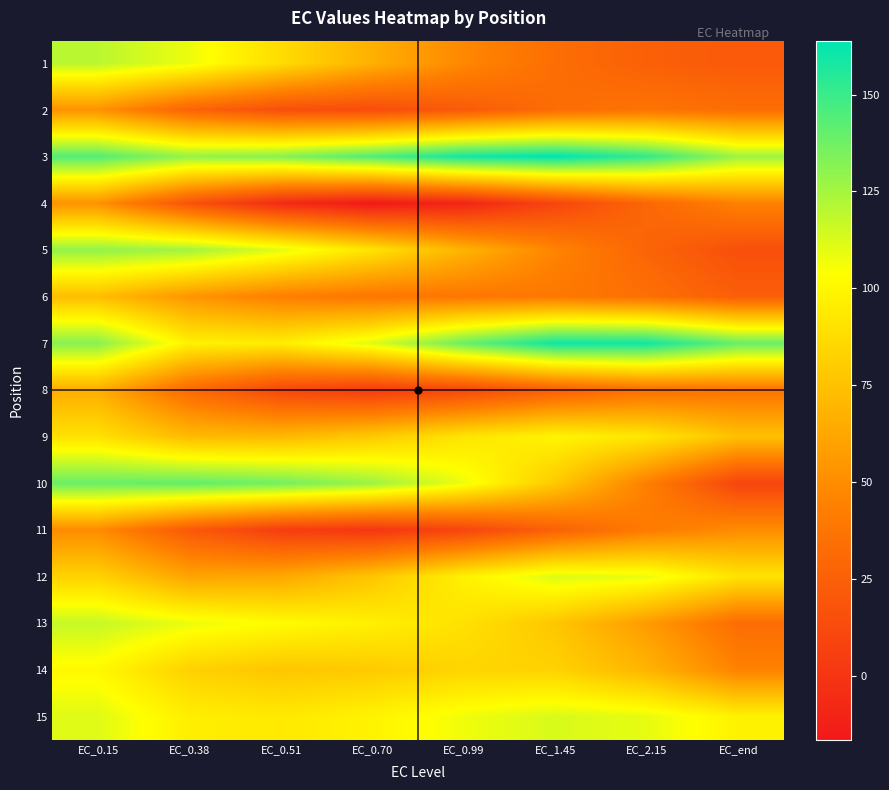

Reading right to left, extract all data points from this chart.

1: EC_end=21.7	EC_2.15=25.4	EC_1.45=33.7	EC_0.99=47.9	EC_0.70=66.8	EC_0.51=87.7	EC_0.38=108.1	EC_0.15=119.9
2: EC_end=33.7	EC_2.15=37.2	EC_1.45=32.8	EC_0.99=22.2	EC_0.70=14.0	EC_0.51=15.5	EC_0.38=27.7	EC_0.15=52.9
3: EC_end=126.8	EC_2.15=151.9	EC_1.45=163.9	EC_0.99=158.9	EC_0.70=144.4	EC_0.51=132.4	EC_0.38=128.7	EC_0.15=144.0
4: EC_end=44.3	EC_2.15=29.3	EC_1.45=9.1	EC_0.99=-9.6	EC_0.70=-16.5	EC_0.51=-6.4	EC_0.38=17.8	EC_0.15=52.7
5: EC_end=15.5	EC_2.15=28.0	EC_1.45=46.1	EC_0.99=68.5	EC_0.70=91.2	EC_0.51=110.7	EC_0.38=125.8	EC_0.15=129.4
6: EC_end=24.3	EC_2.15=34.7	EC_1.45=39.7	EC_0.99=39.2	EC_0.70=38.6	EC_0.51=43.2	EC_0.38=54.3	EC_0.15=73.0
7: EC_end=139.6	EC_2.15=160.0	EC_1.45=160.3	EC_0.99=139.1	EC_0.70=111.5	EC_0.51=95.7	EC_0.38=97.9	EC_0.15=131.9
8: EC_end=37.0	EC_2.15=34.5	EC_1.45=24.4	EC_0.99=10.6	EC_0.70=3.4	EC_0.51=10.5	EC_0.38=31.2	EC_0.15=65.3
9: EC_end=74.5	EC_2.15=92.5	EC_1.45=98.9	EC_0.99=91.7	EC_0.70=78.8	EC_0.51=70.6	EC_0.38=71.7	EC_0.15=90.0
10: EC_end=9.2	EC_2.15=43.6	EC_1.45=78.8	EC_0.99=108.0	EC_0.70=127.2	EC_0.51=137.1	EC_0.38=140.9	EC_0.15=138.8
11: EC_end=49.9	EC_2.15=41.1	EC_1.45=26.1	EC_0.99=9.6	EC_0.70=0.6	EC_0.51=4.9	EC_0.38=21.5	EC_0.15=49.7
12: EC_end=91.0	EC_2.15=108.9	EC_1.45=111.8	EC_0.99=97.6	EC_0.70=76.8	EC_0.51=63.0	EC_0.38=61.3	EC_0.15=82.9
13: EC_end=33.1	EC_2.15=56.9	EC_1.45=77.1	EC_0.99=90.1	EC_0.70=97.0	EC_0.51=102.2	EC_0.38=108.3	EC_0.15=117.4
14: EC_end=45.0	EC_2.15=68.8	EC_1.45=82.9	EC_0.99=84.1	EC_0.70=79.0	EC_0.51=77.0	EC_0.38=82.2	EC_0.15=100.9
15: EC_end=97.8	EC_2.15=109.4	EC_1.45=112.8	EC_0.99=107.1	EC_0.70=98.2	EC_0.51=93.7	EC_0.38=96.3	EC_0.15=111.3